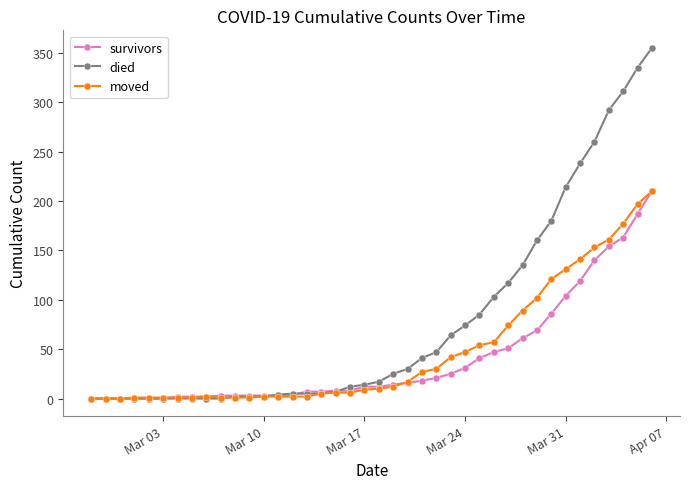

Which series has the largest total across all categories?

died